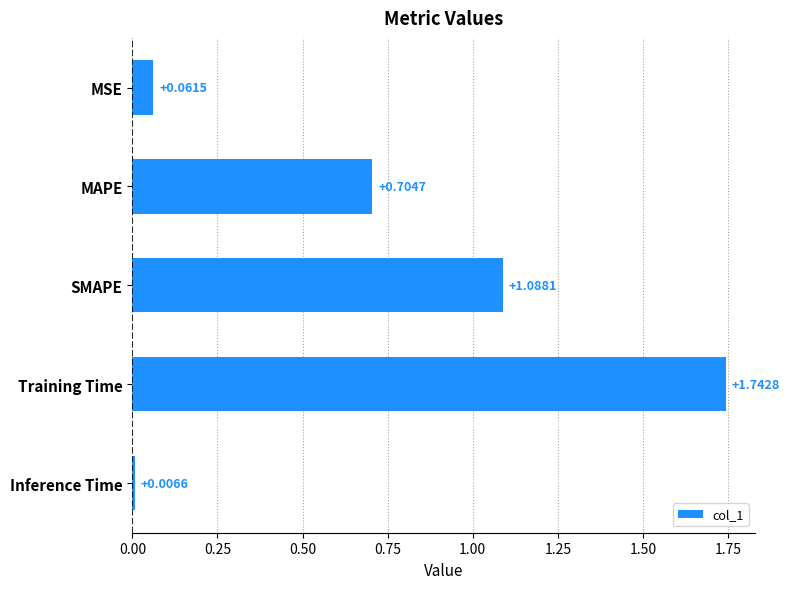

What is the ratio of the value at MAPE to the value at SMAPE?

0.6